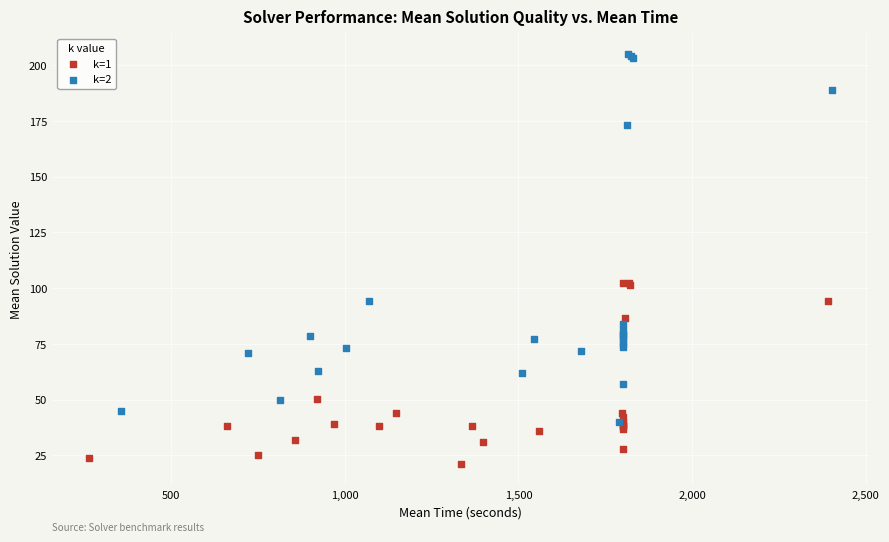

Which series has the widest spread of Y values?

k=2